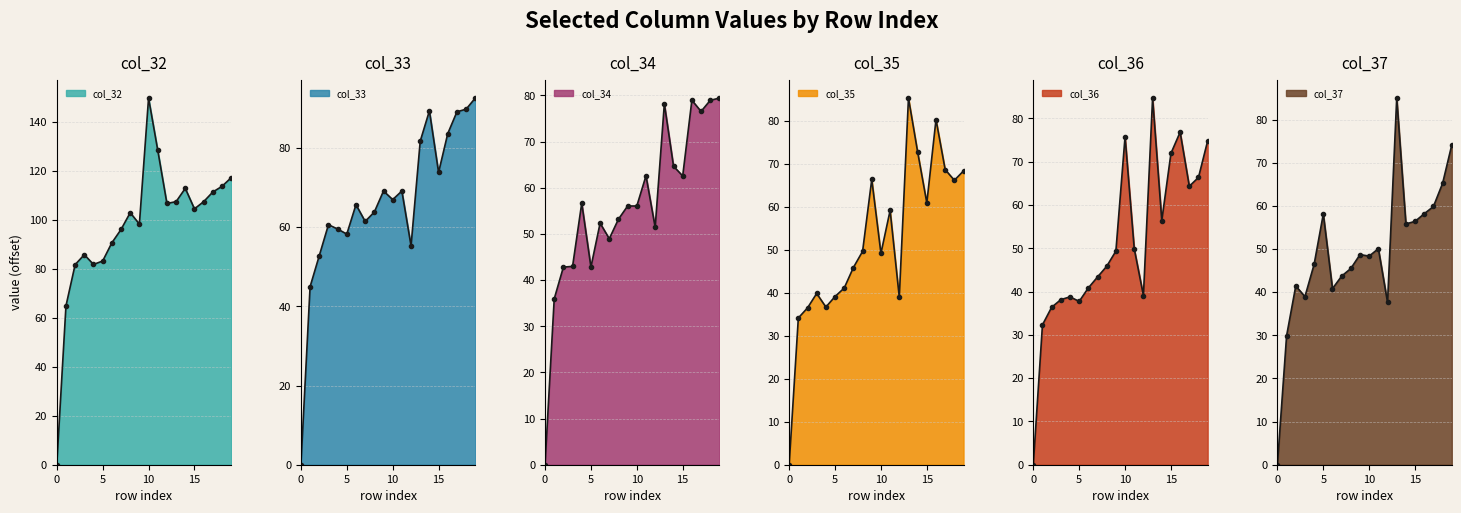

What is the spread (max minus min) of values at 16?

49.3